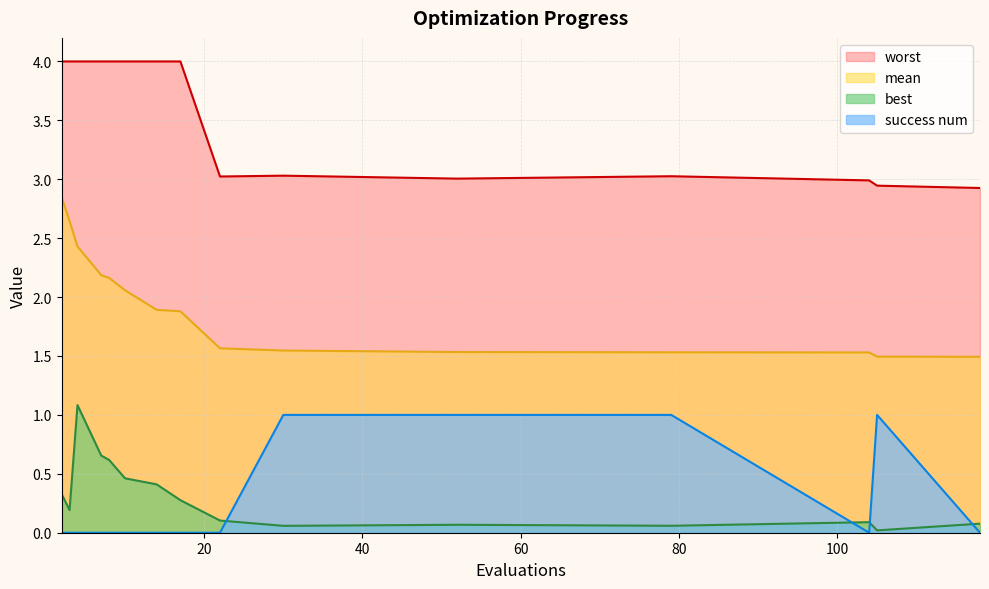

Does the chart display data point markers on the line(s)?

No